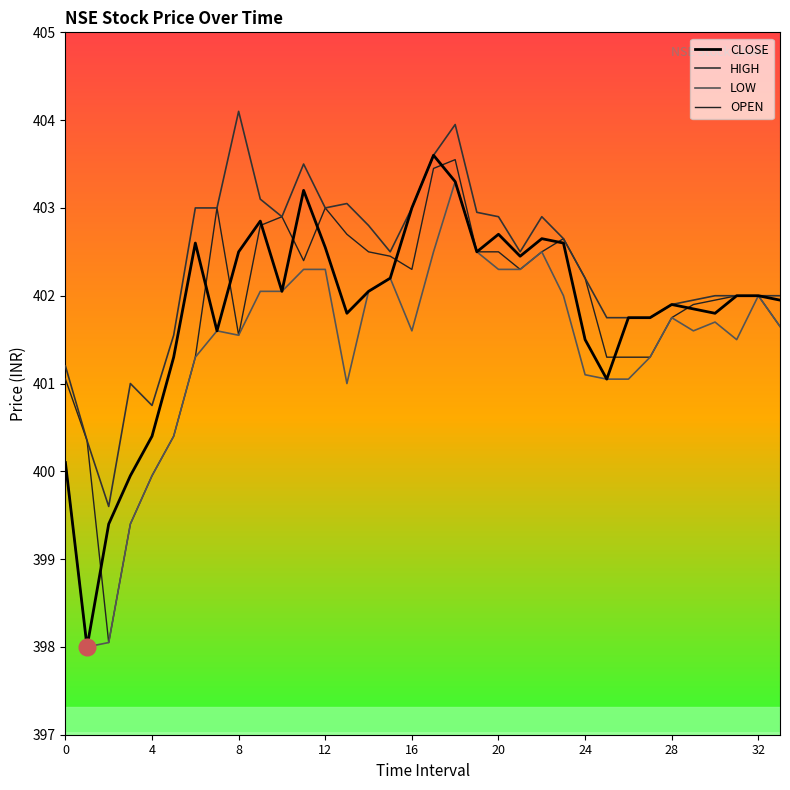

What is the difference between the maximum and minimum values in the LOW series?

5.3